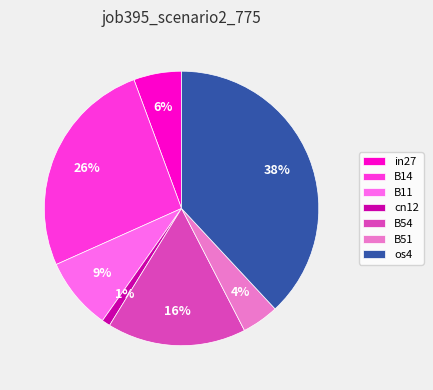

The B54 slice represents 5% of the pie. True or false?

False